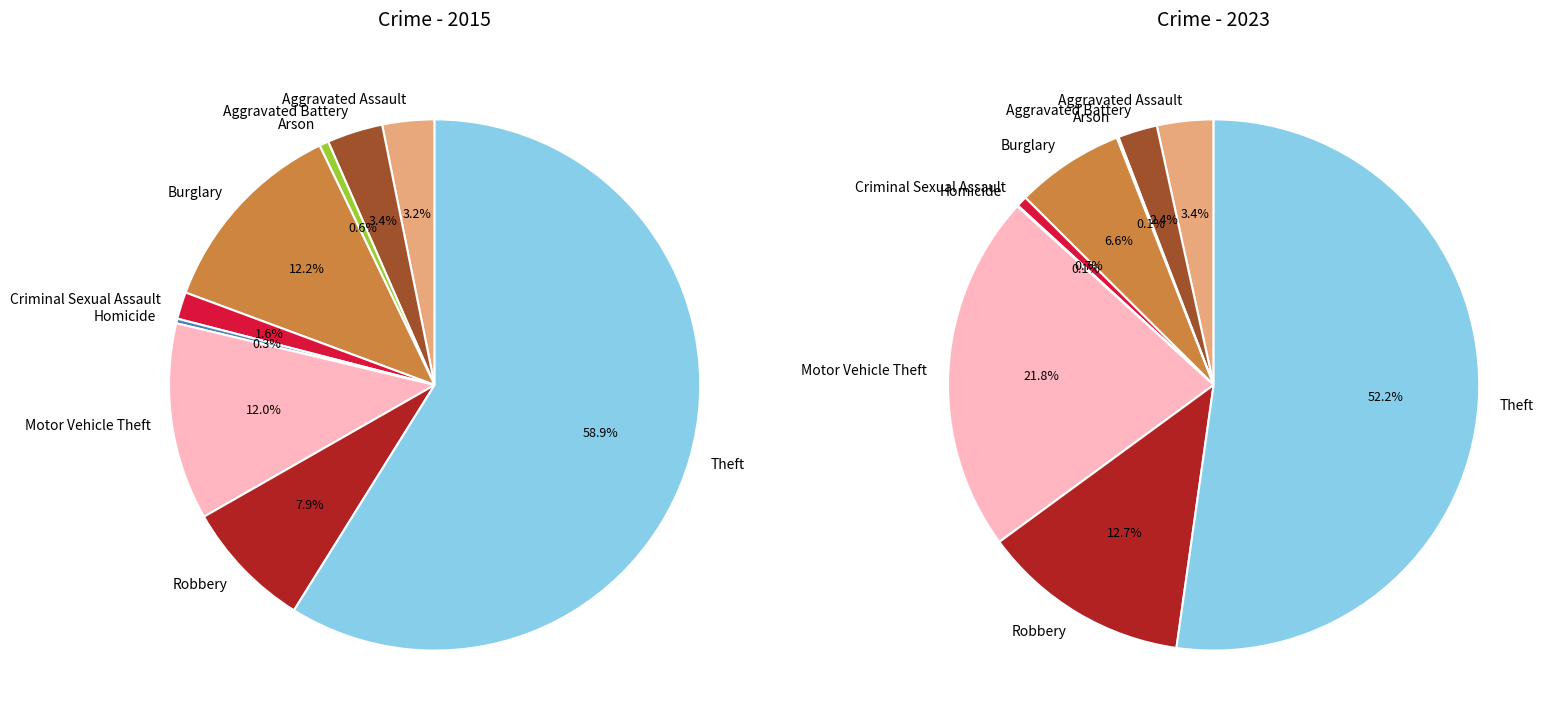

What is the majority slice?

Theft